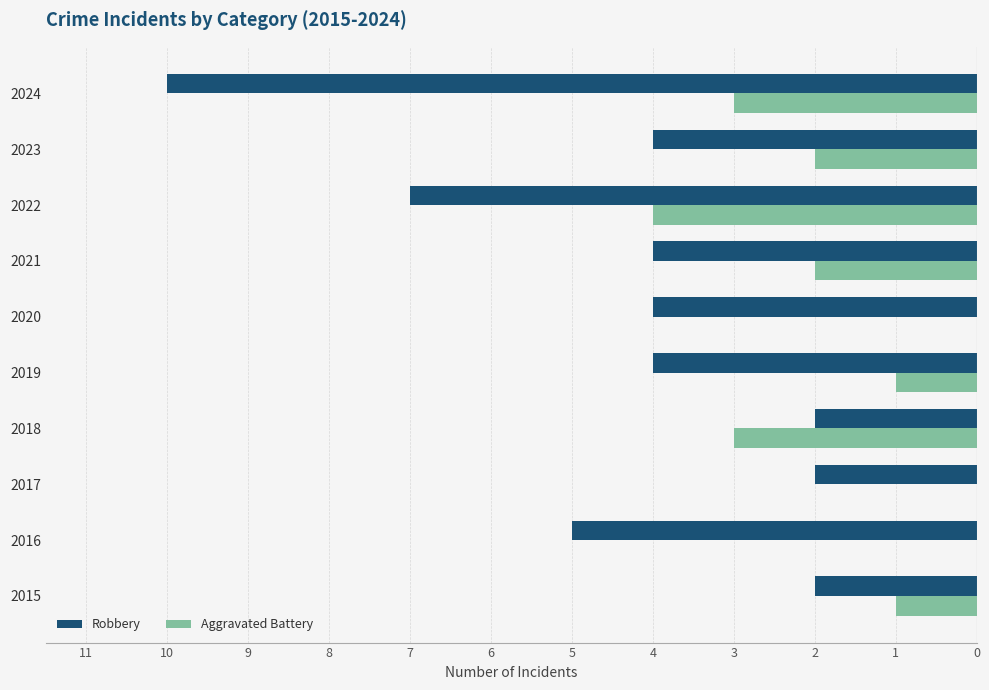

What are all the series names shown in the legend?

Robbery, Aggravated Battery